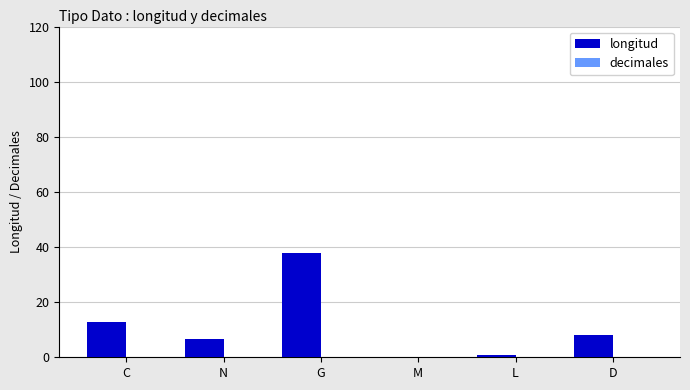

True or false: the data shows 38.0 at G.

True